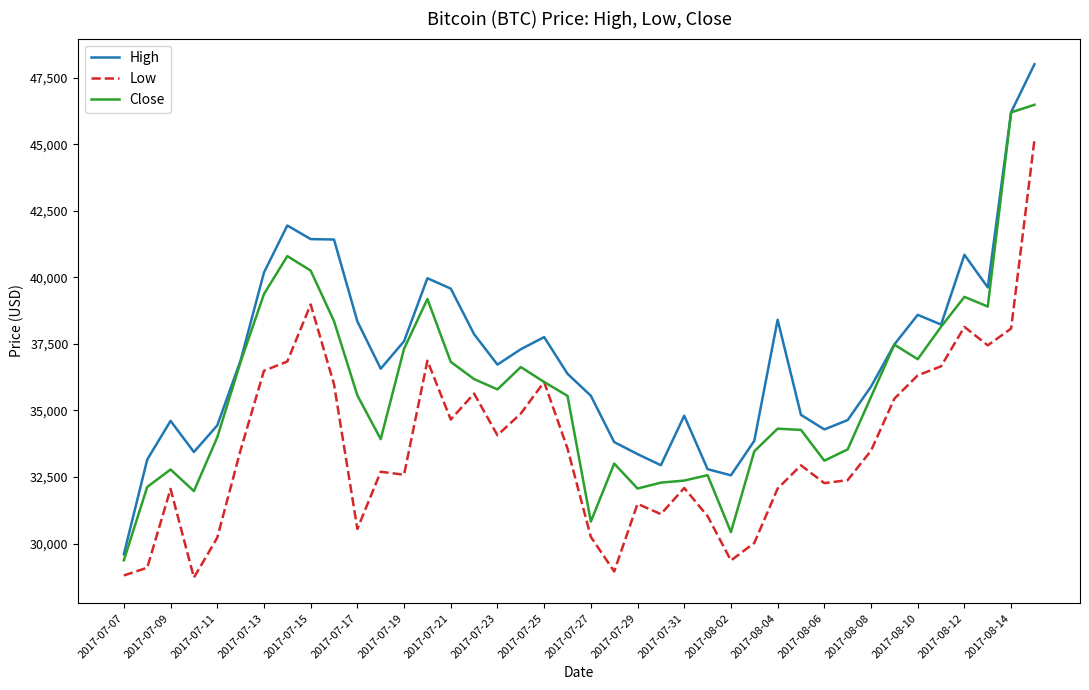

Which series has the widest spread of values?

High